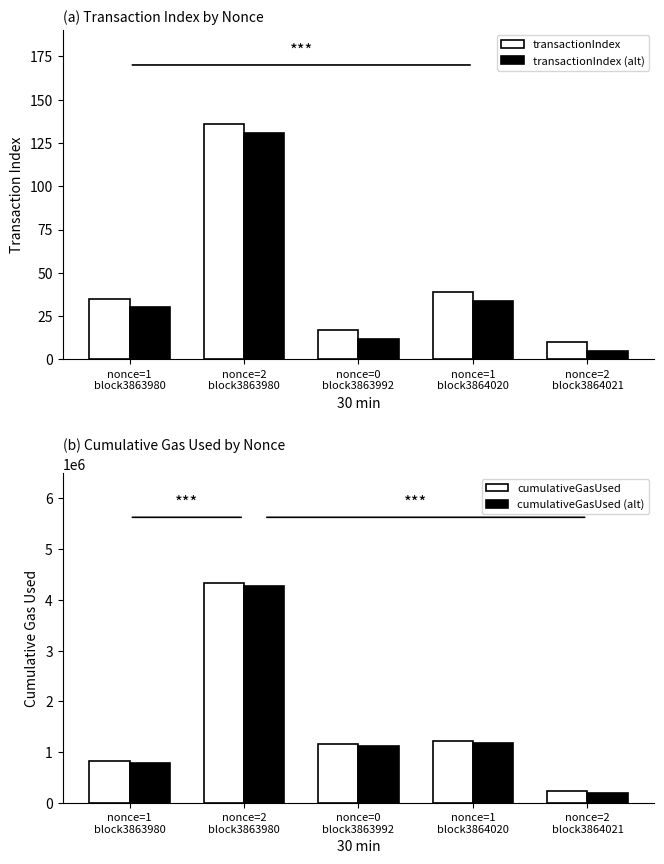

What is the total value across all series at nonce=2
block3864021?

433983